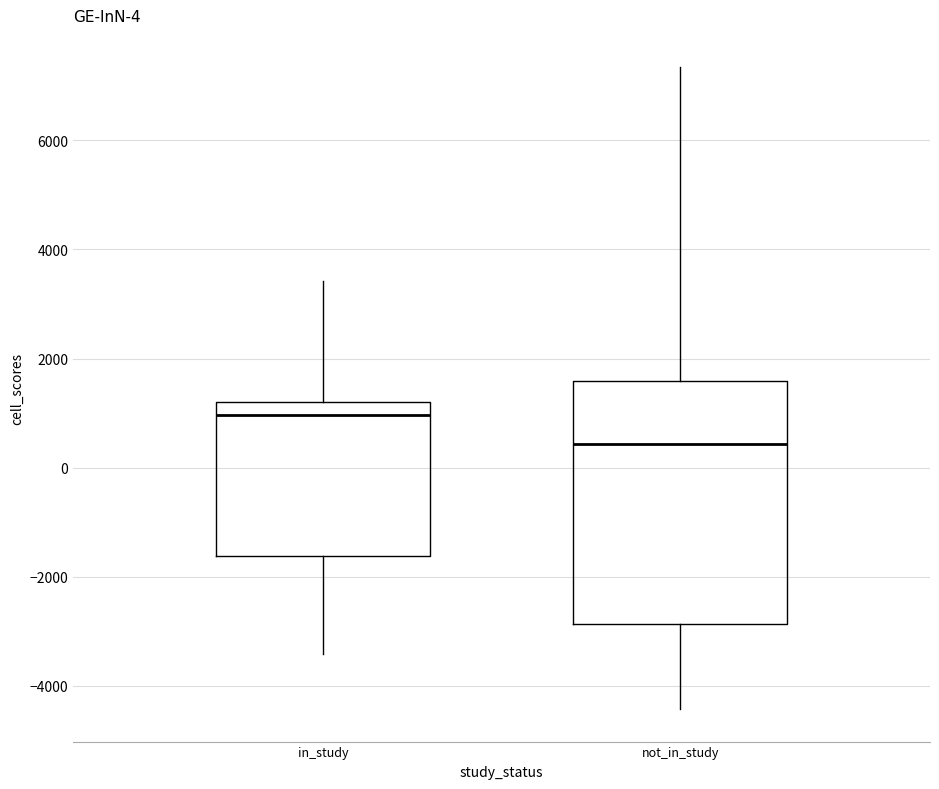

Where does the upper whisker of the box for not_in_study end on the y-axis? The values are not printed on the chart, so give them approximately, as read against the axis.

7400